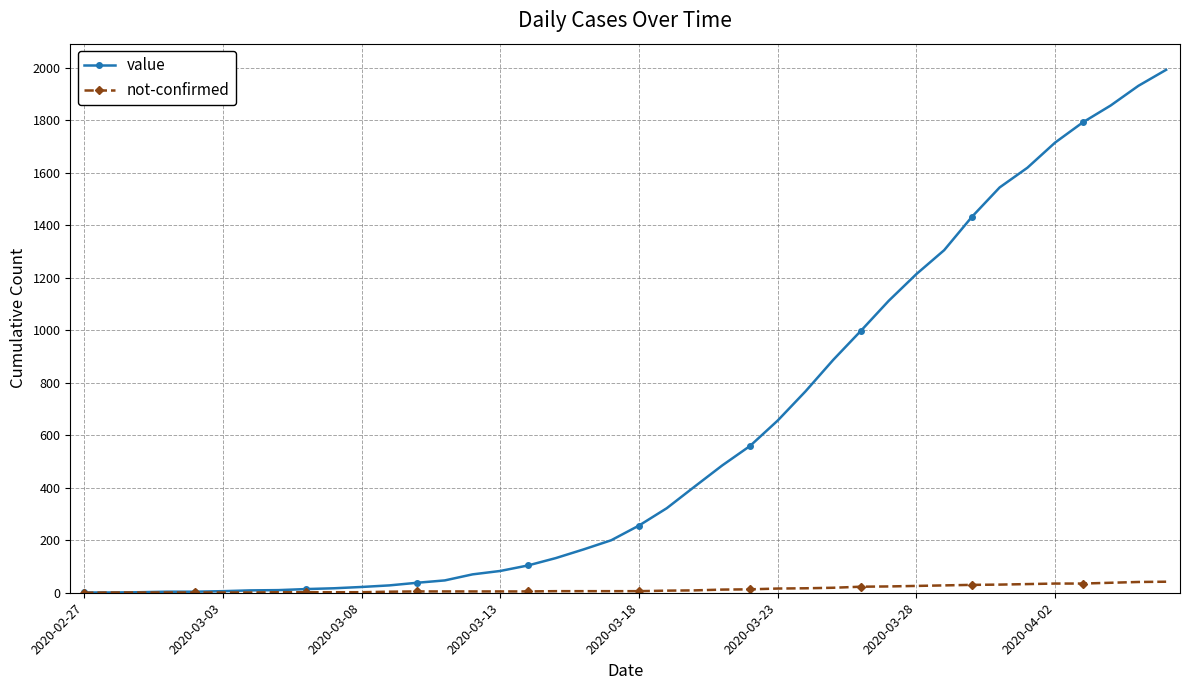

Which series has the widest spread of values?

value